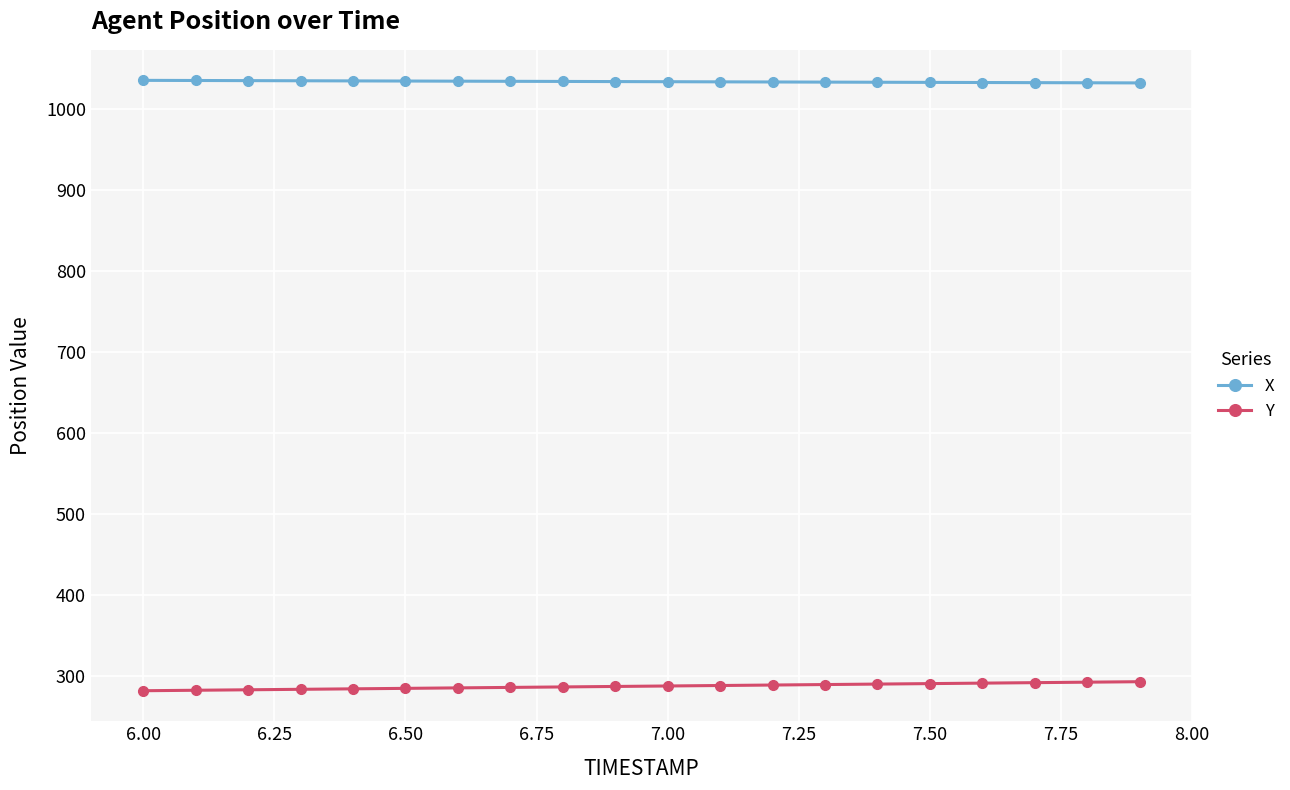

What is the average value of the Y series?

288.0